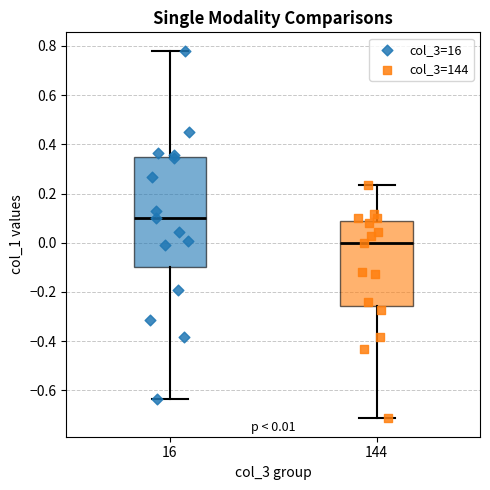

Which box has the highest median line?

16